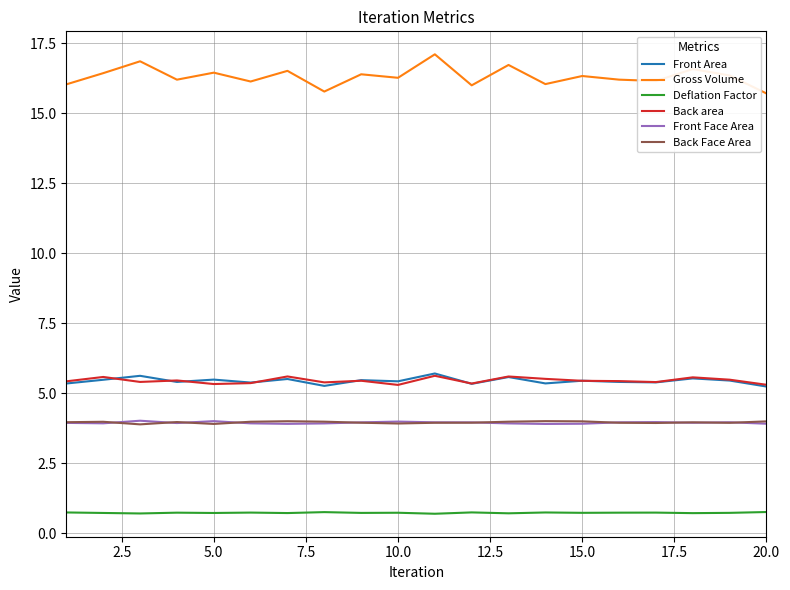

Which series has the widest spread of values?

Gross Volume